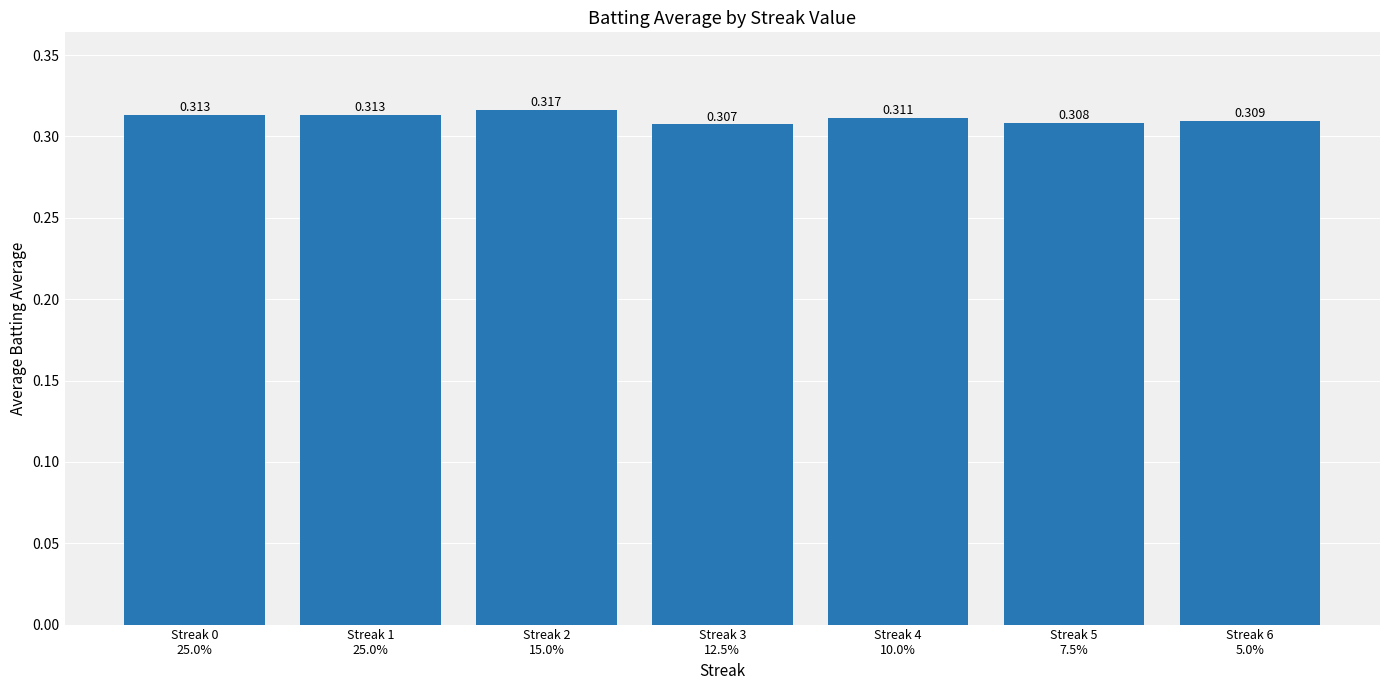

How many values are between 0 and 1?

7